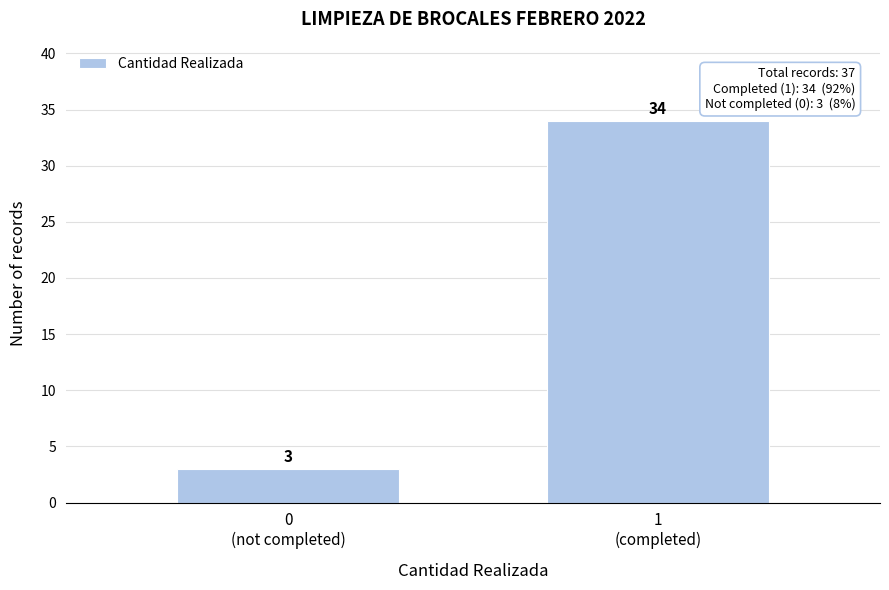

Reading left to right, extract all data points from this chart.

3	34